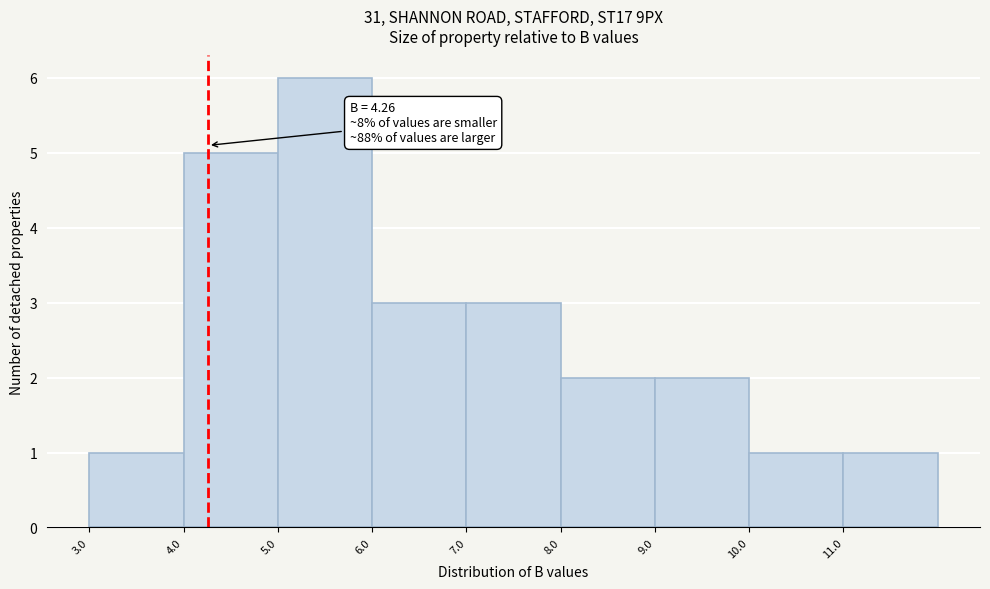

Over which range of the x-axis is the bar tallest?

5 to 6